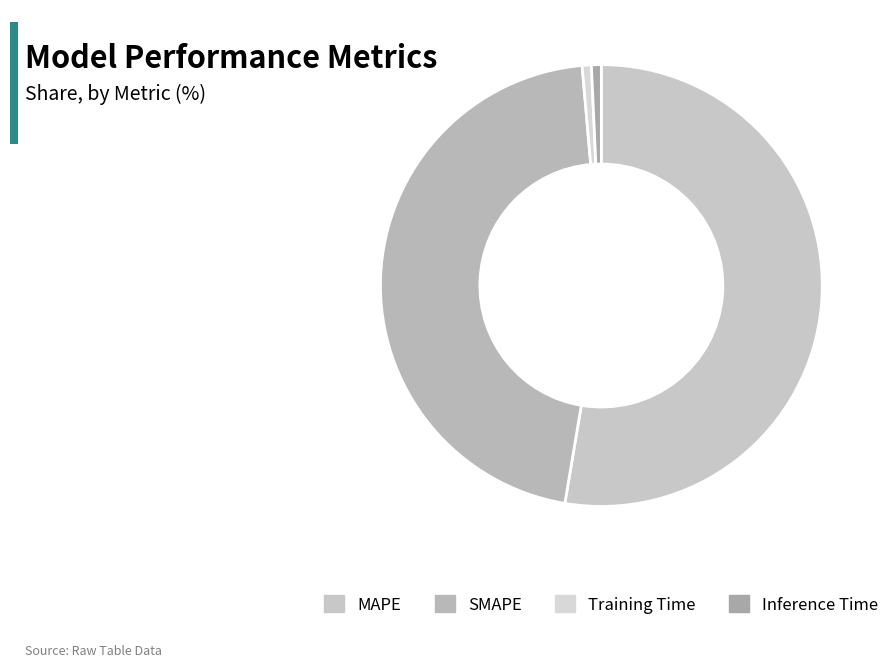

How many segments does this pie chart have?

4